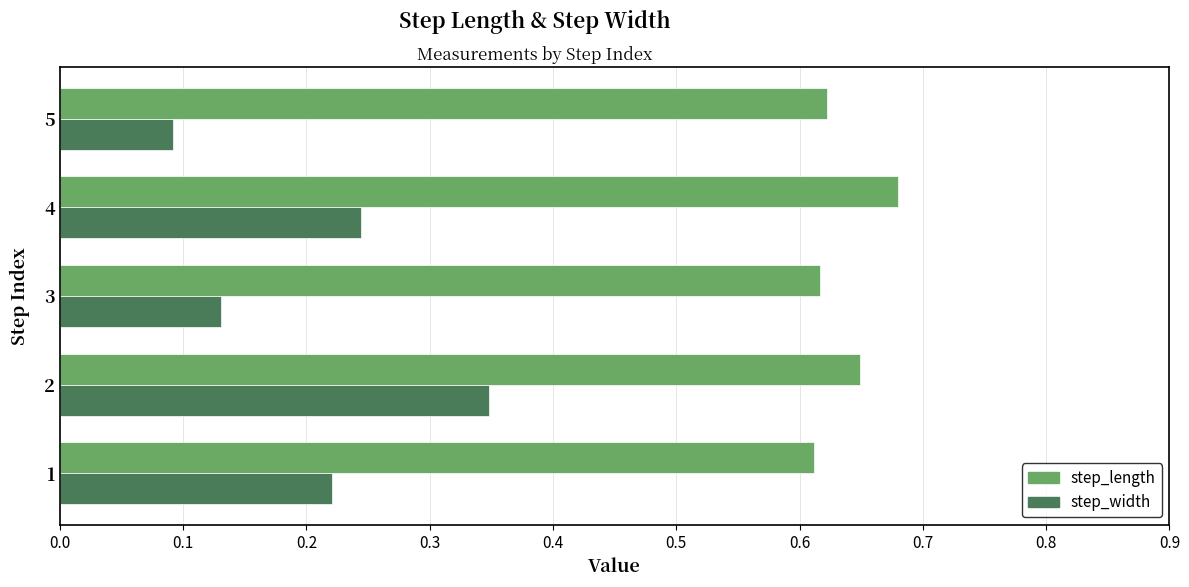

Count the step_length values in the range 0 to 1.

5